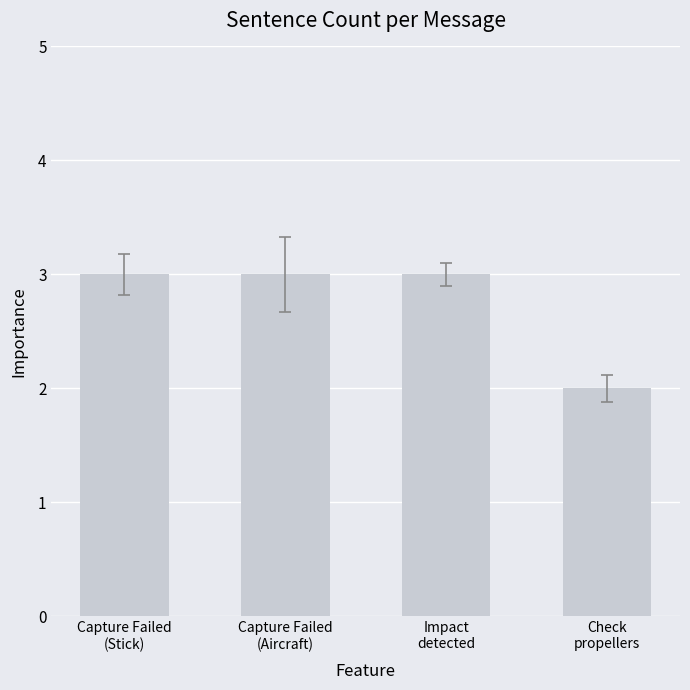

What is the value of the 2nd bar from the left?

3